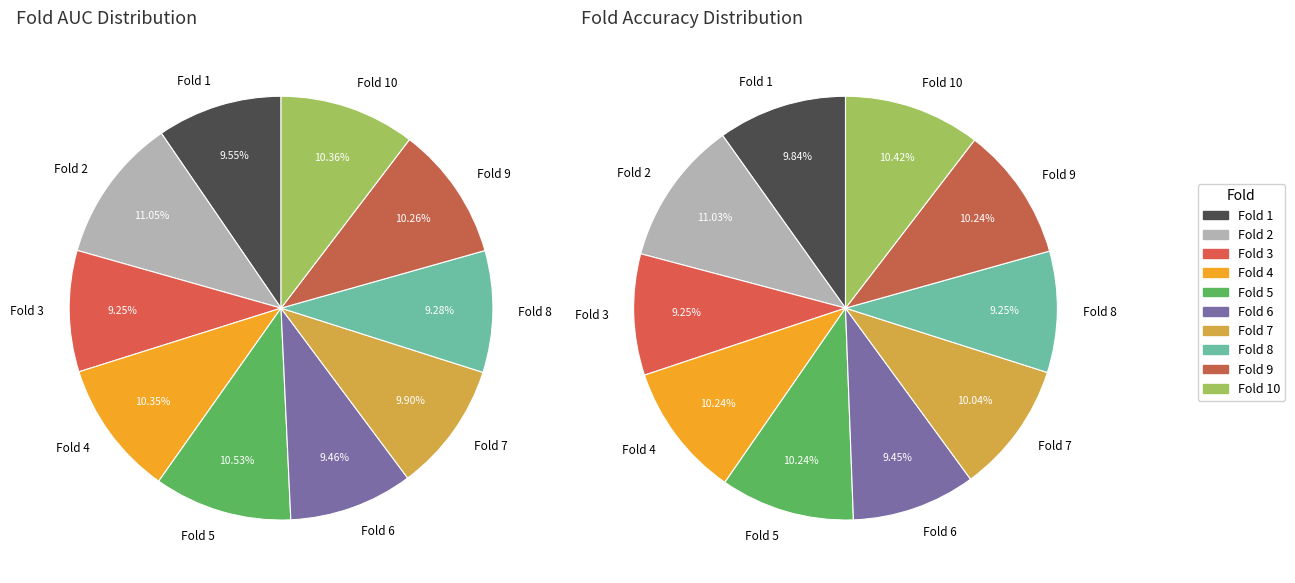

Is it true that 4 is 2% of the pie?

False